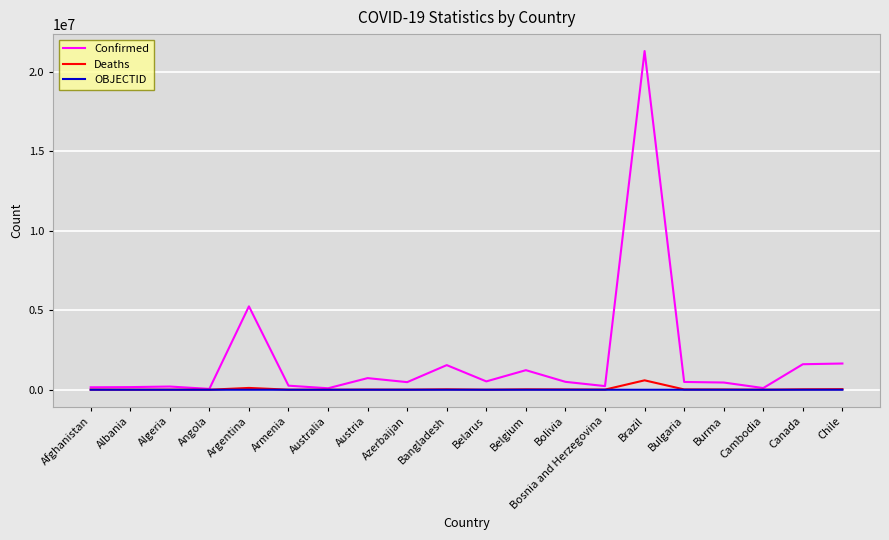

What is the difference between the highest and lowest values at Burma?

455002